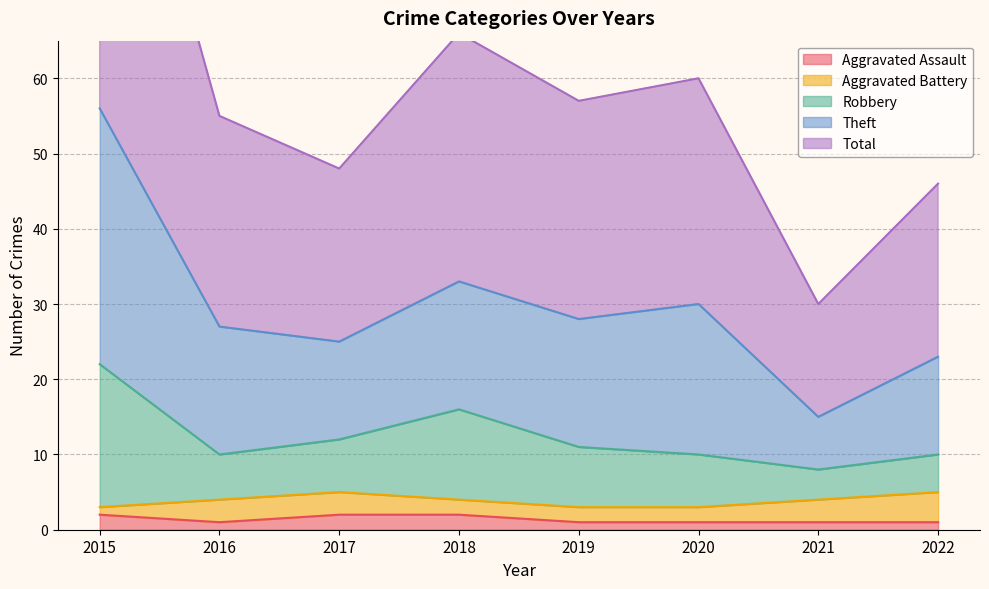

At which label is Robbery closest to 15?

2018